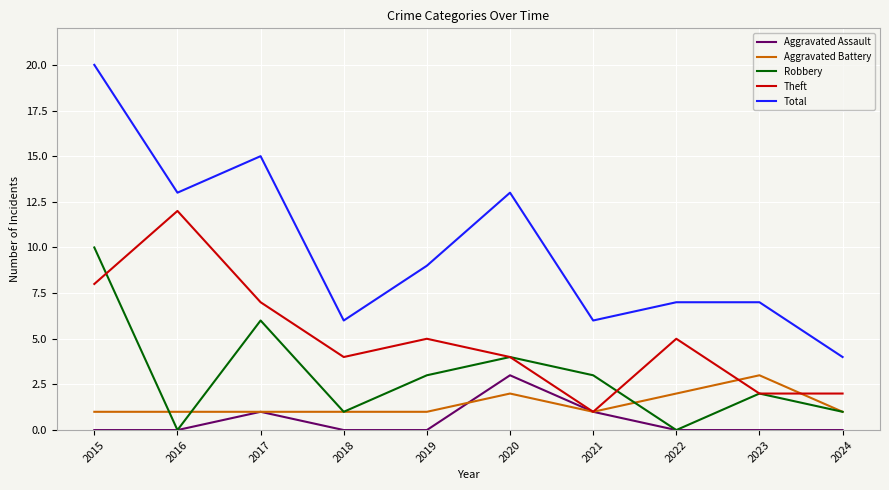

True or false: Theft and Total cross at least once.

False